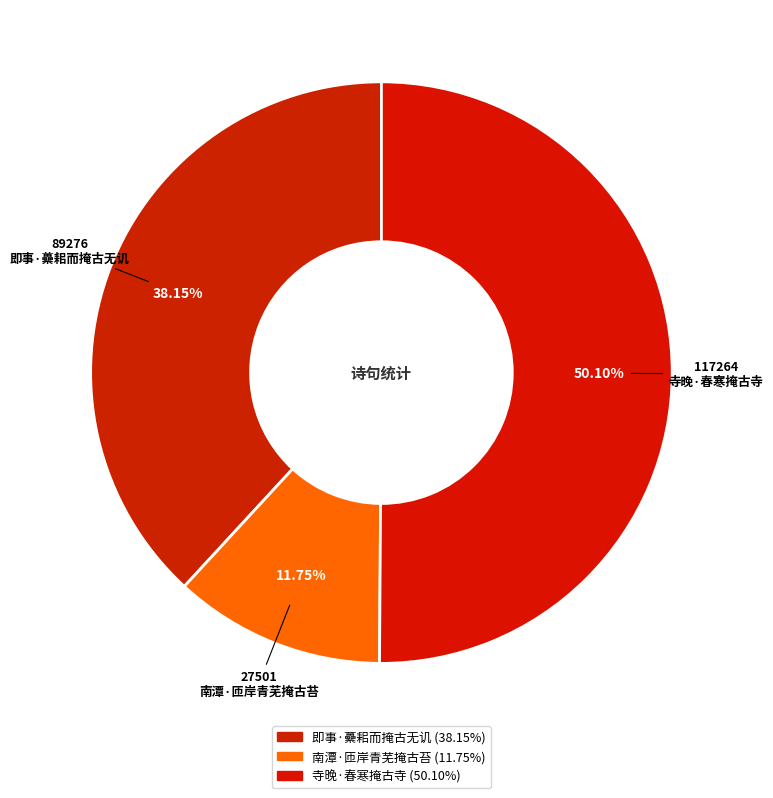

Count the number of slices in the pie.

3